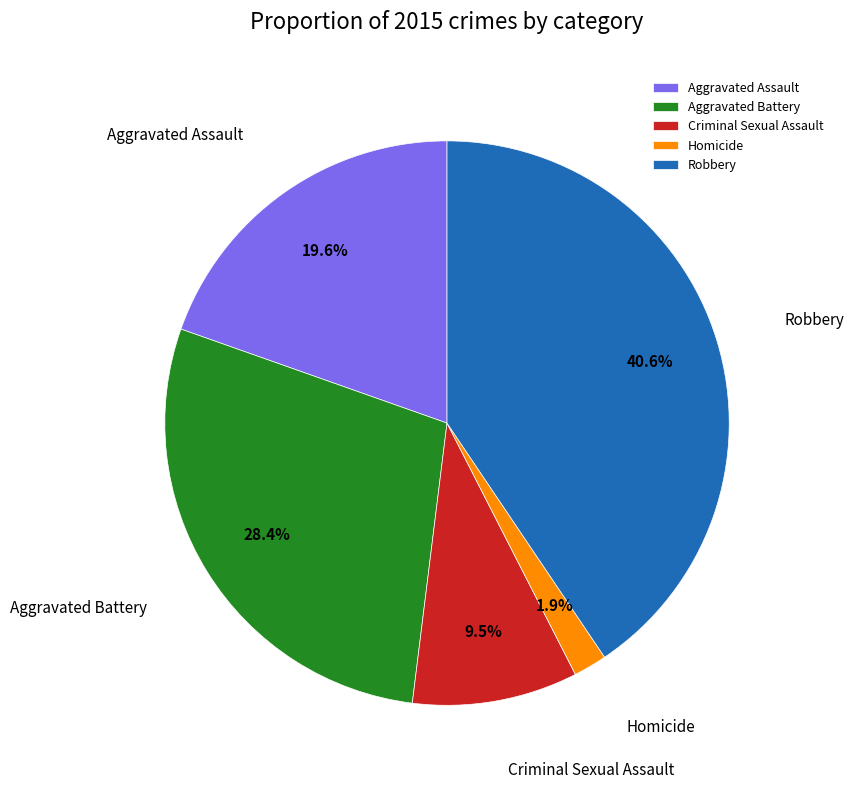

Is there any slice that represents more than half of the pie?

No